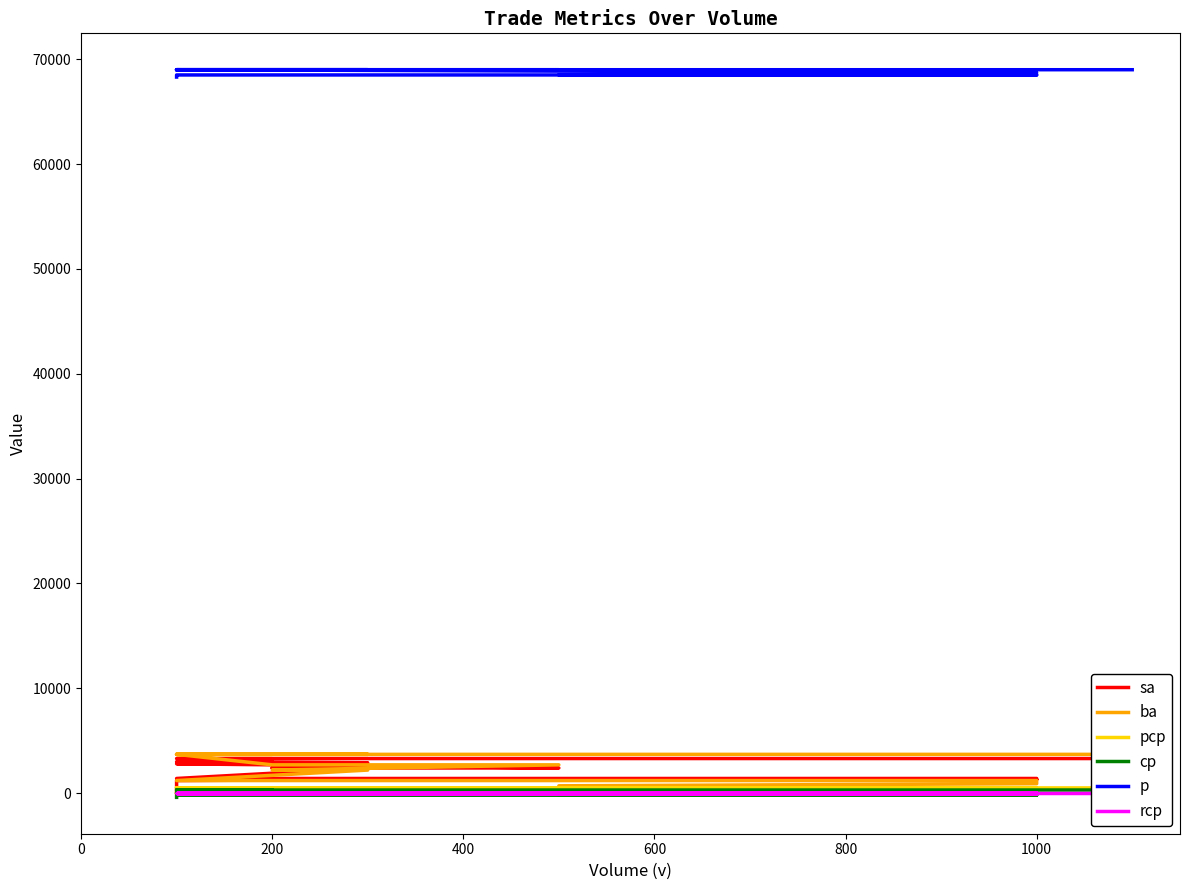

How many data points in cp are less than 0?

9